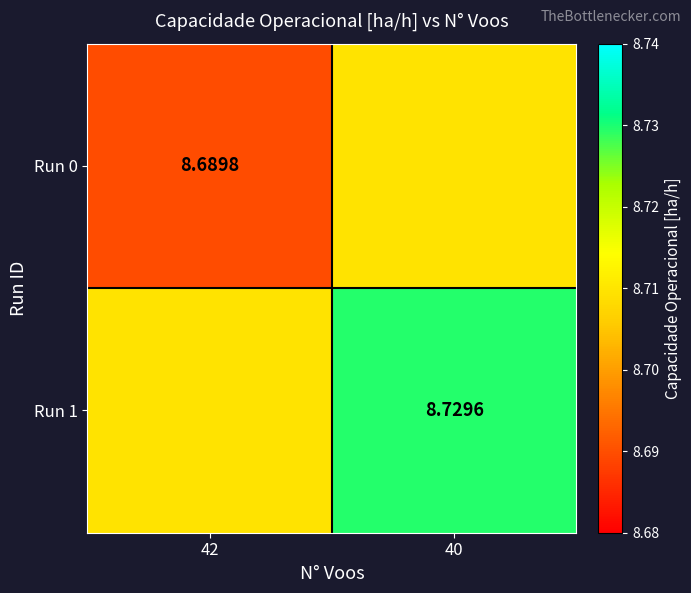

Is the value of Run 1 at 40 greater than the value of Run 0 at 42?

Yes